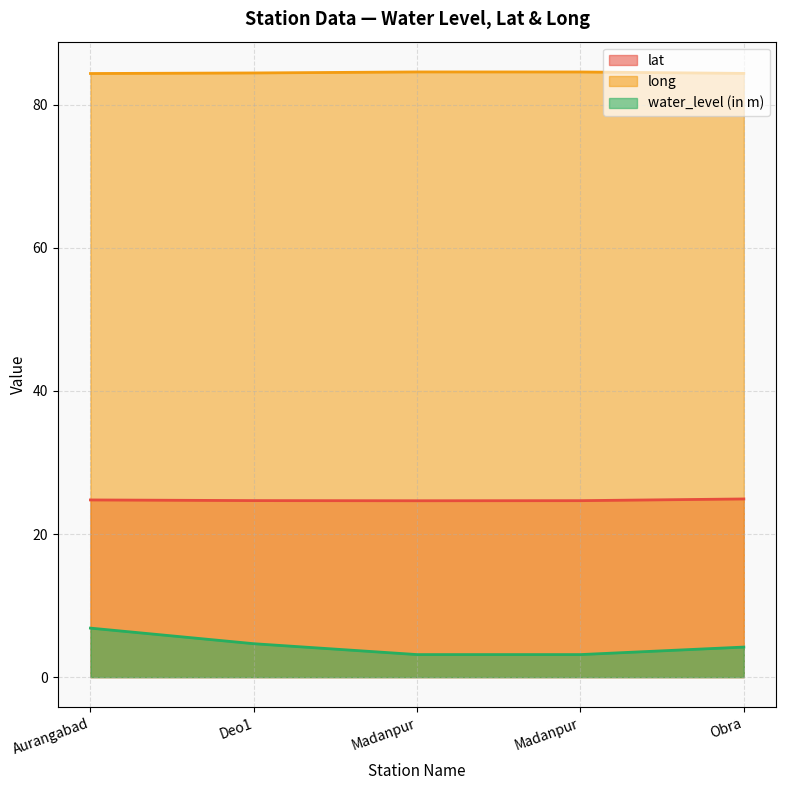

What is the label of the 3rd point from the left?

Madanpur